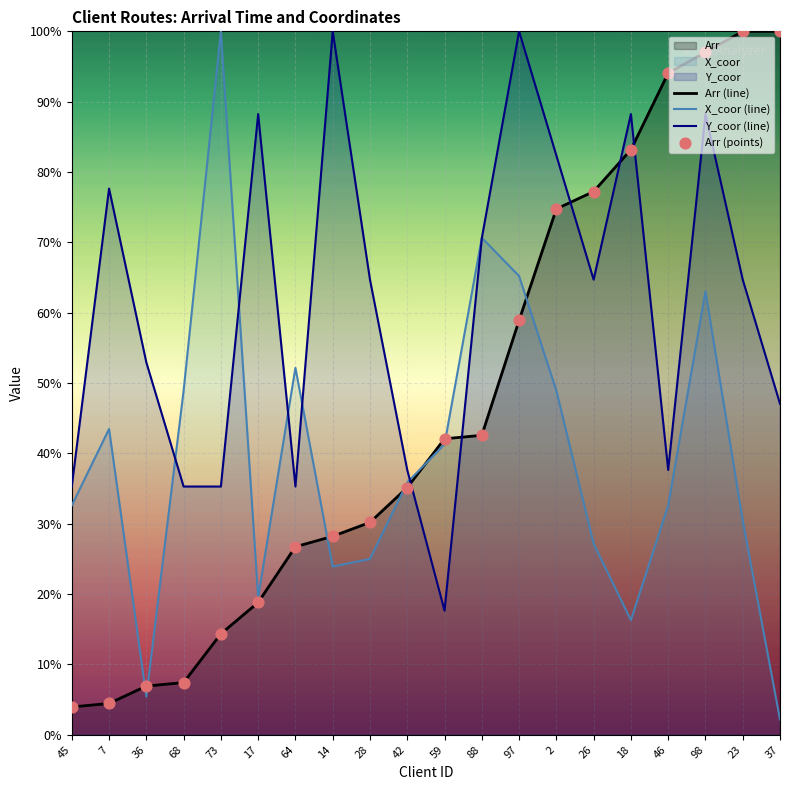

Which series reaches the minimum Y coordinate?

X_coor (line)